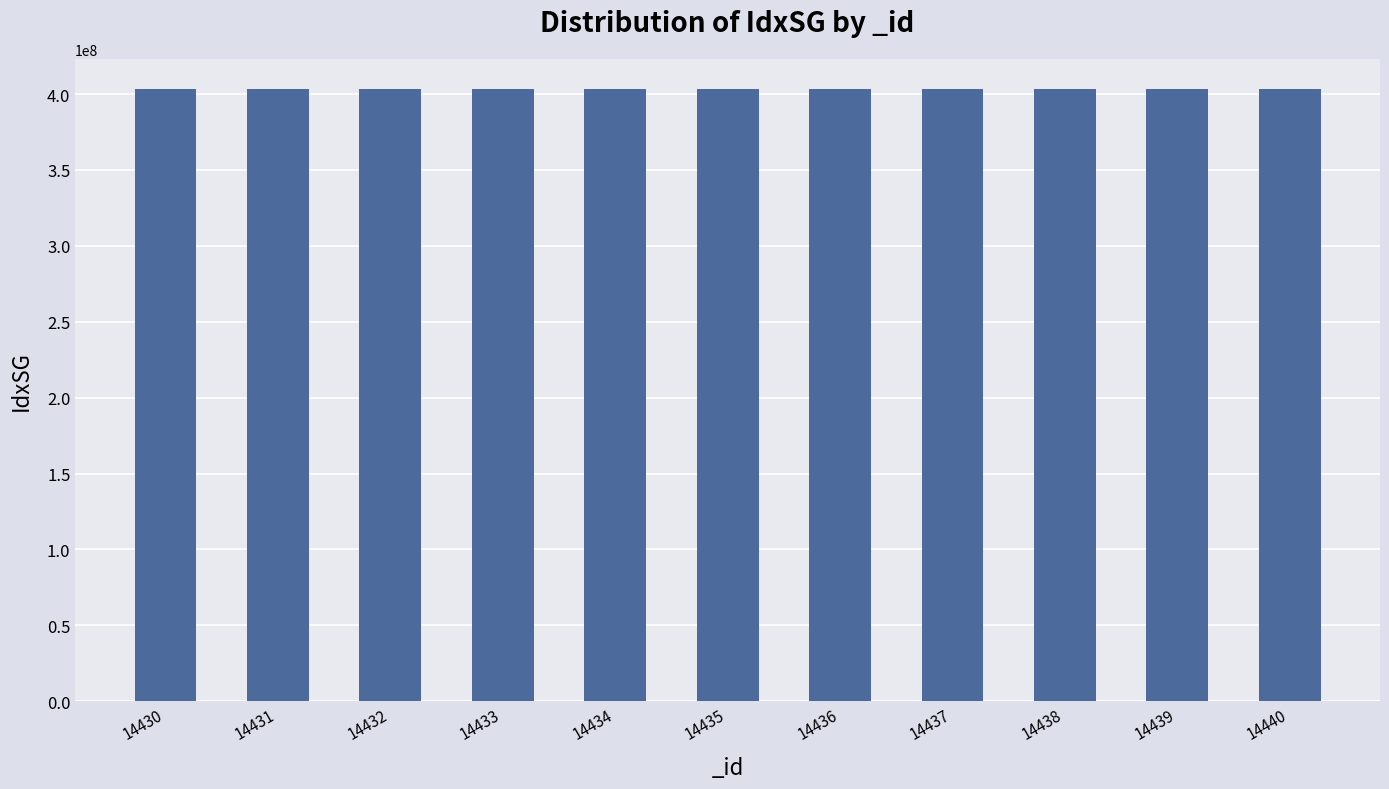

Approximately how many times larger is the value at 14430 compared to 14433?

1.0